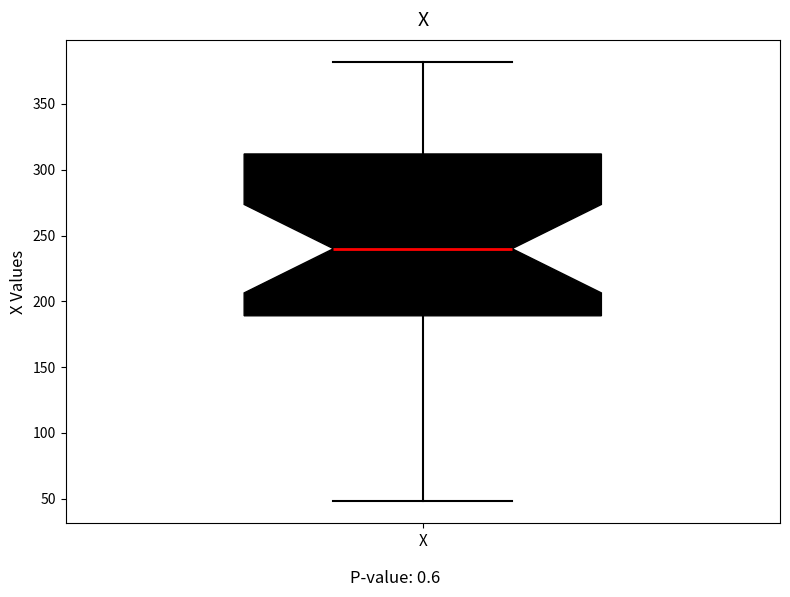

Transcribe this box plot: give where the median line is, the range the box spans, and where the two whiskers end, as read against the y-axis. The values are not printed on the chart, so give them approximately, as read against the axis.

median 240, box 190 to 310, whiskers 50 to 380